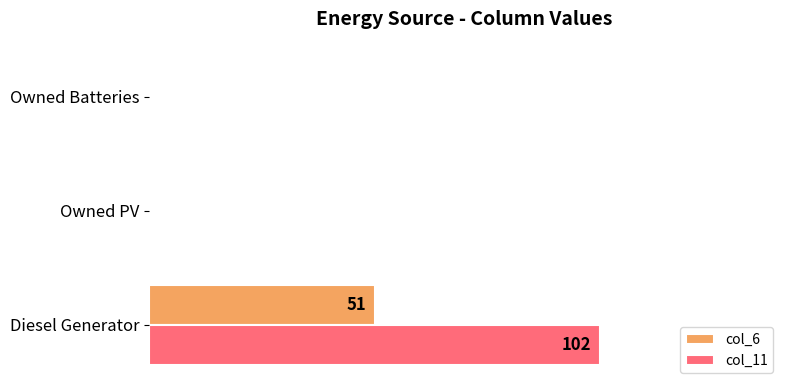

Which series has the largest range (max minus min)?

col_11